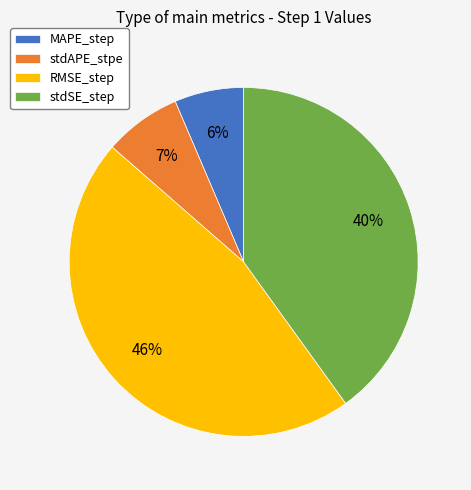

What percentage is the MAPE_step slice, to the nearest percent?

6%